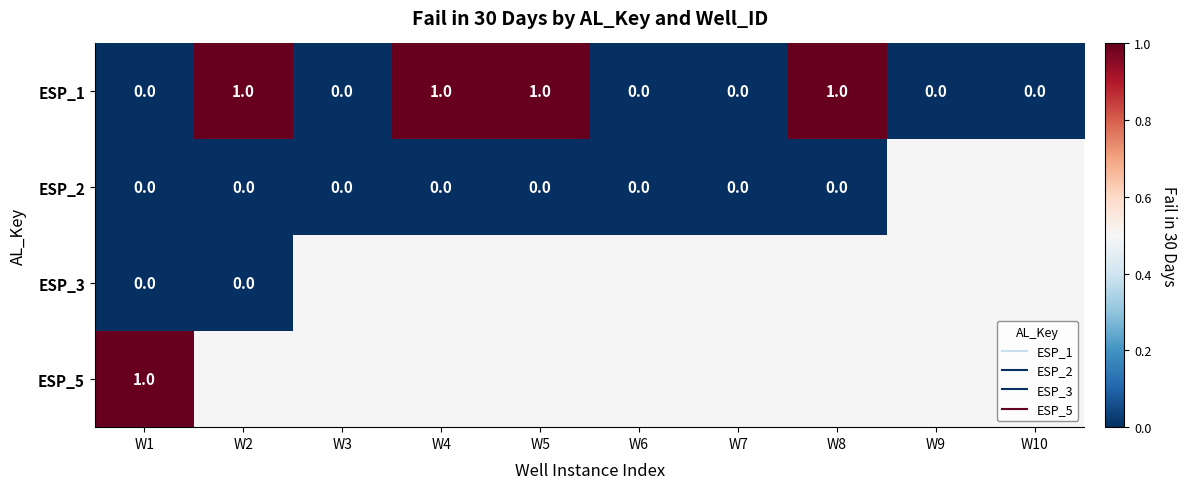

Which series has the widest spread of values?

ESP_1